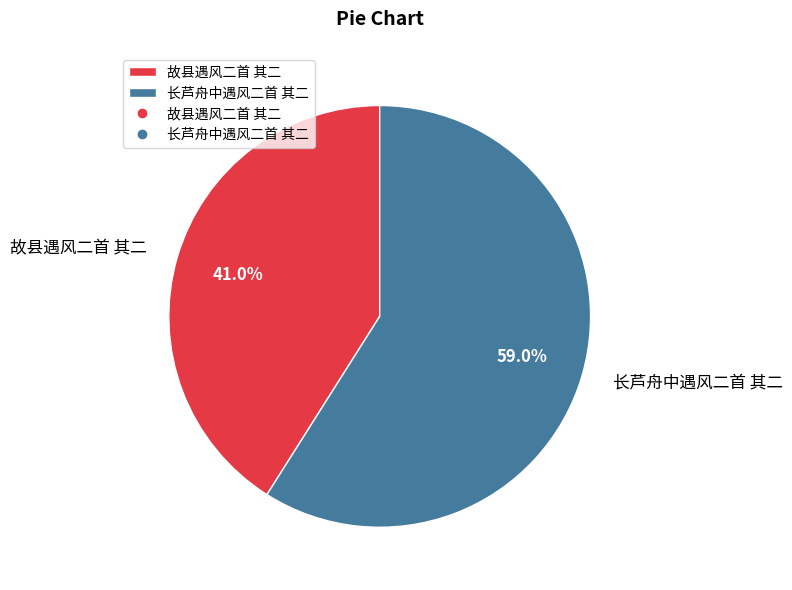

What portion of the pie excludes 故县遇风二首 其二?

59.0%